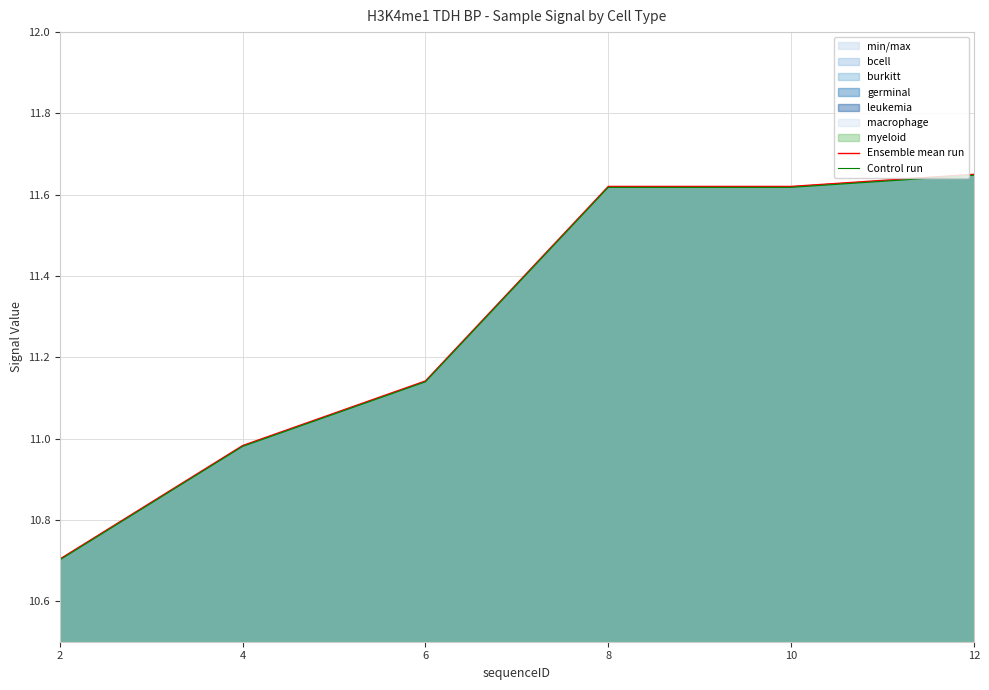

Where is Ensemble mean run nearest to the value 11?

4